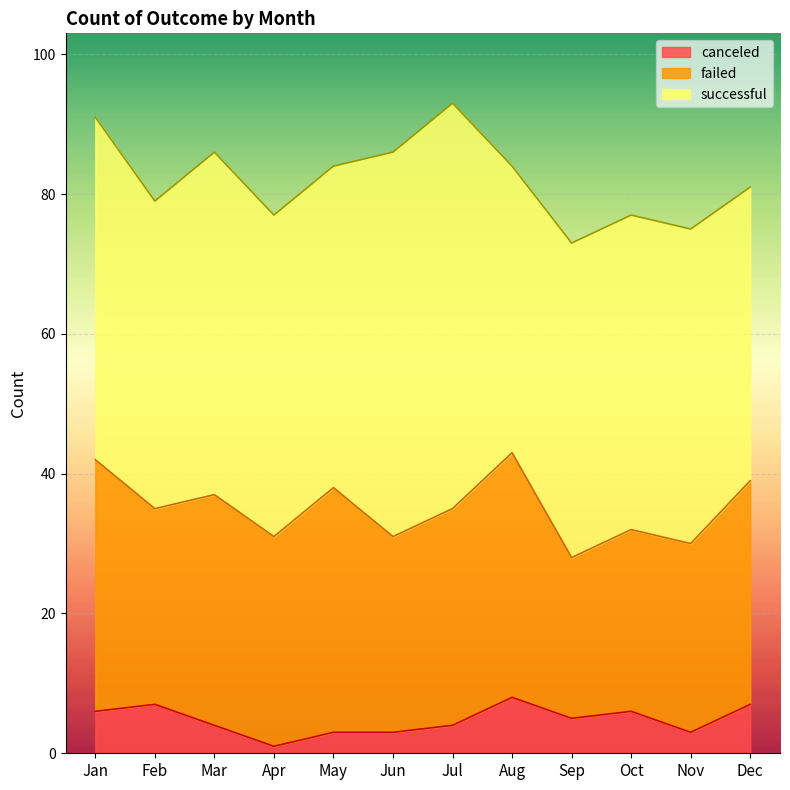

Reading right to left, what are all the values shown in this chart?

successful: 42	45	45	45	41	58	55	46	46	49	44	49
failed: 32	27	26	23	35	31	28	35	30	33	28	36
canceled: 7	3	6	5	8	4	3	3	1	4	7	6